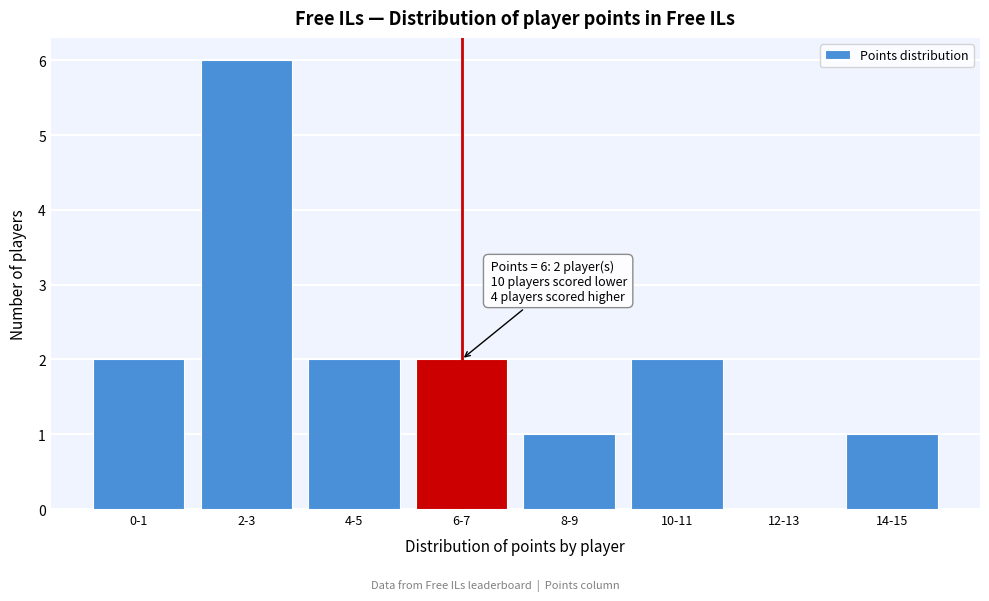

Reading left to right, transcribe all the data shown in this chart.

0-1=2	2-3=6	4-5=2	6-7=2	8-9=1	10-11=2	12-13=0	14-15=1